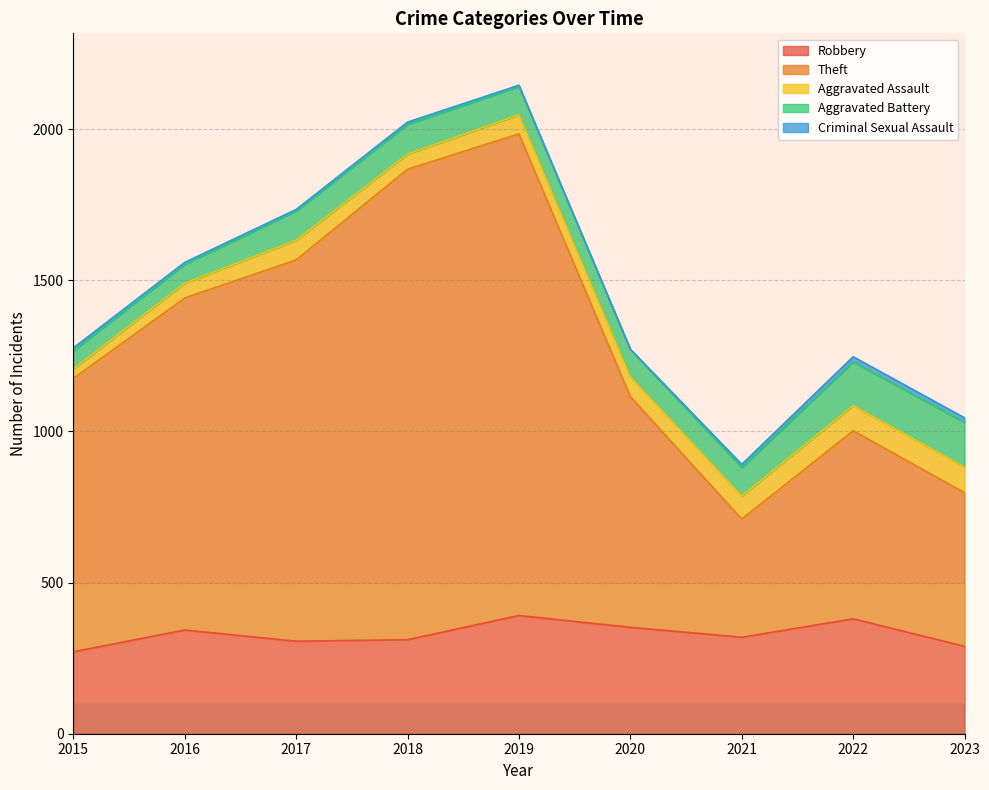

What is the smallest value displayed?

1